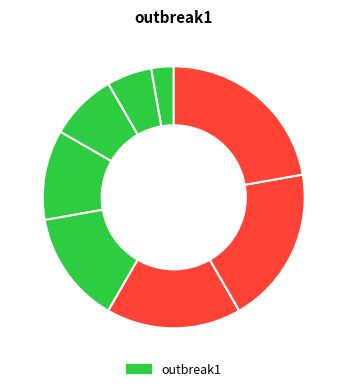

Count the number of slices in the pie.

8